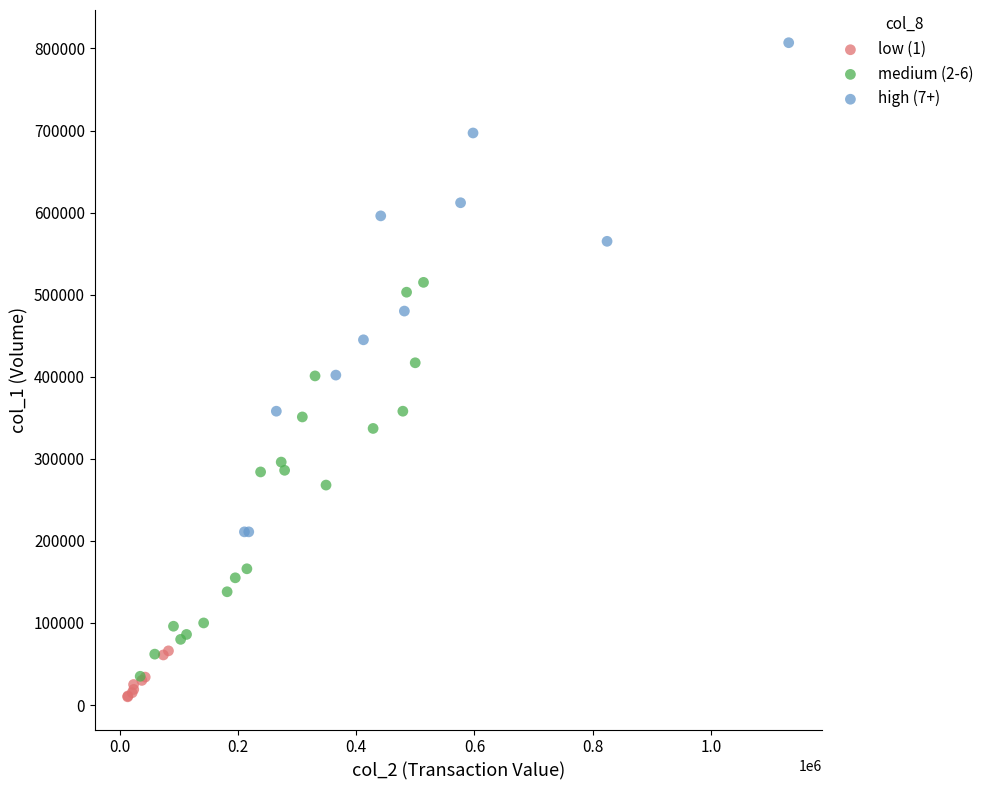

Which series has the largest Y range (max minus min)?

high (7+)